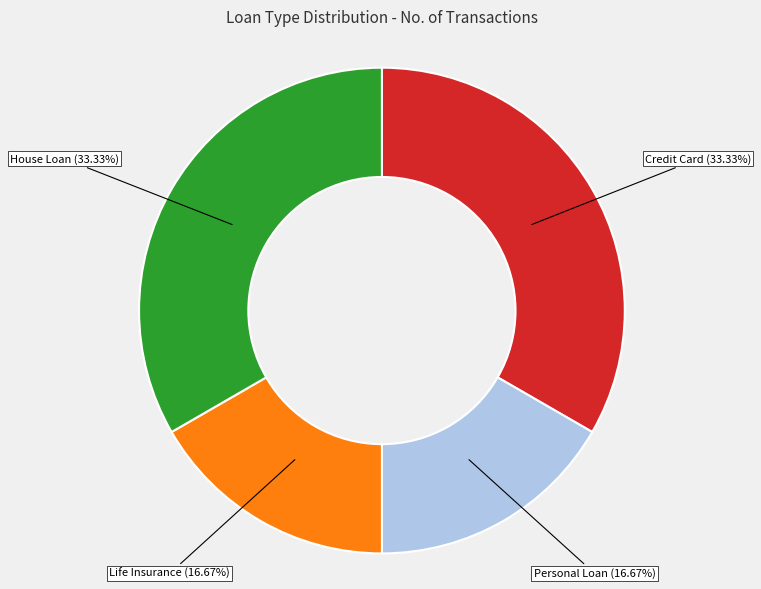

To the nearest percent, what is the combined percentage of House Loan and Life Insurance?

50%